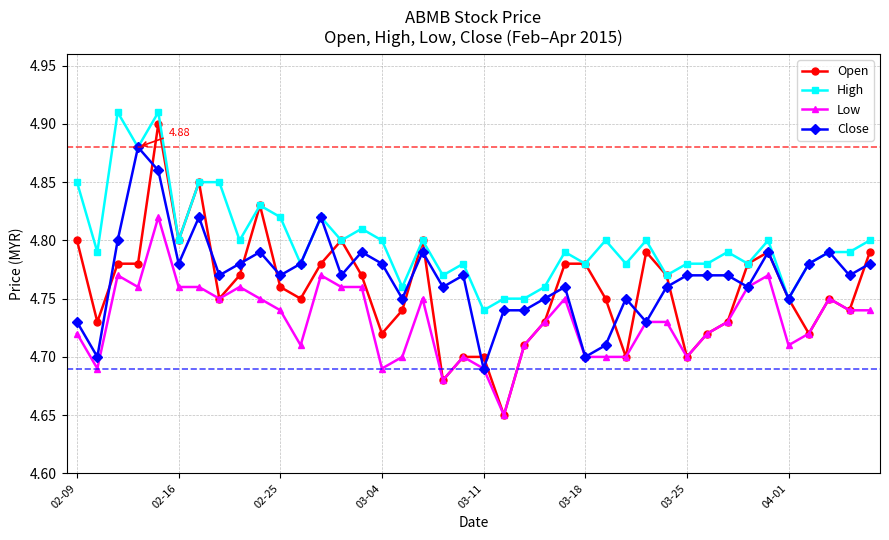

Which series has the largest total across all categories?

High